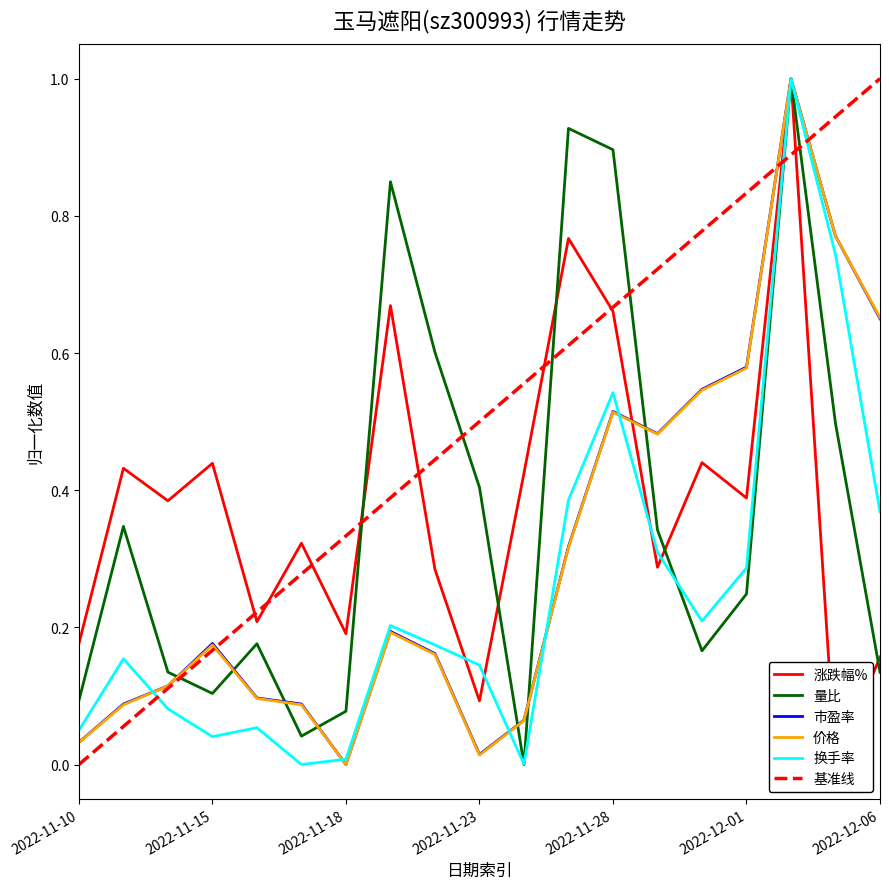

The value of 市盈率 at 2022-11-15 is 0.2. True or false?

False